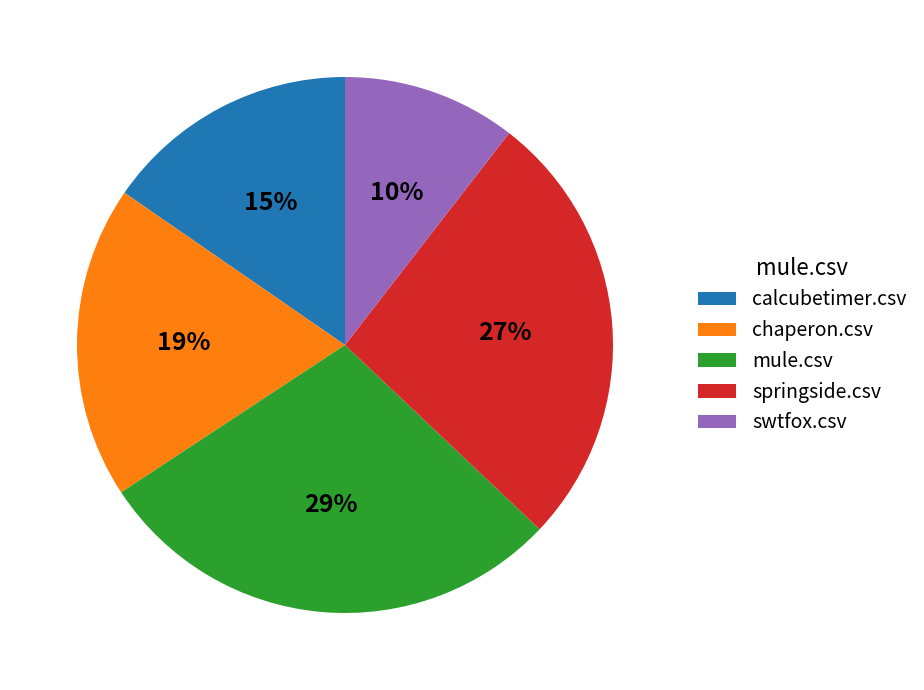

Between calcubetimer.csv and springside.csv, which is larger?

springside.csv